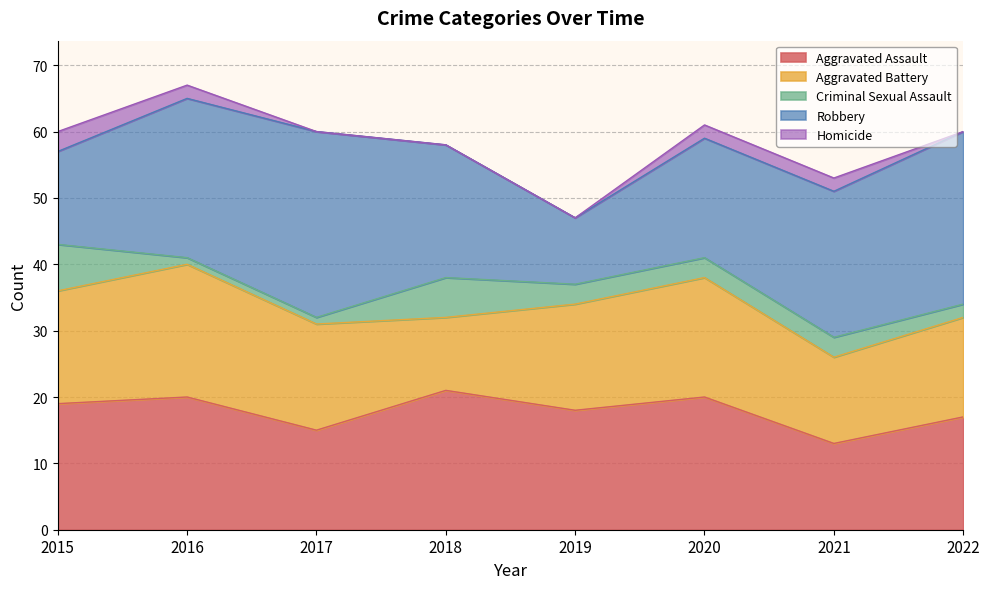

Is it true that Robbery equals 10 at 2019?

True